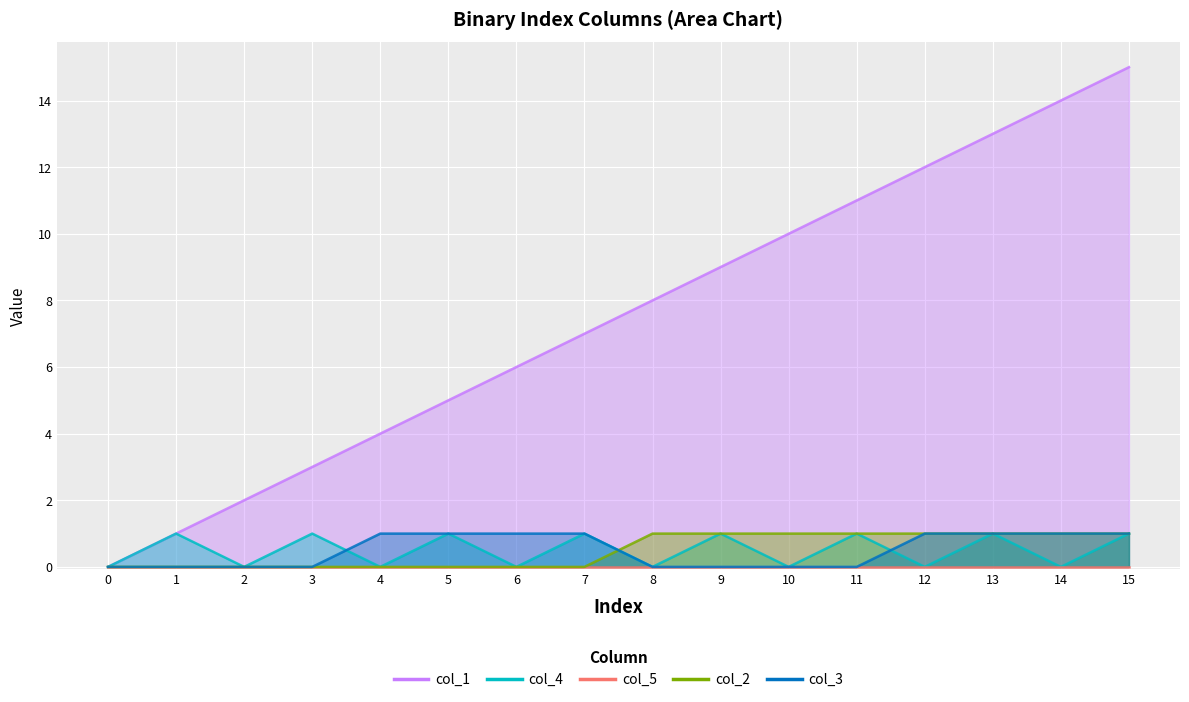

Which series has the largest total across all categories?

col_1